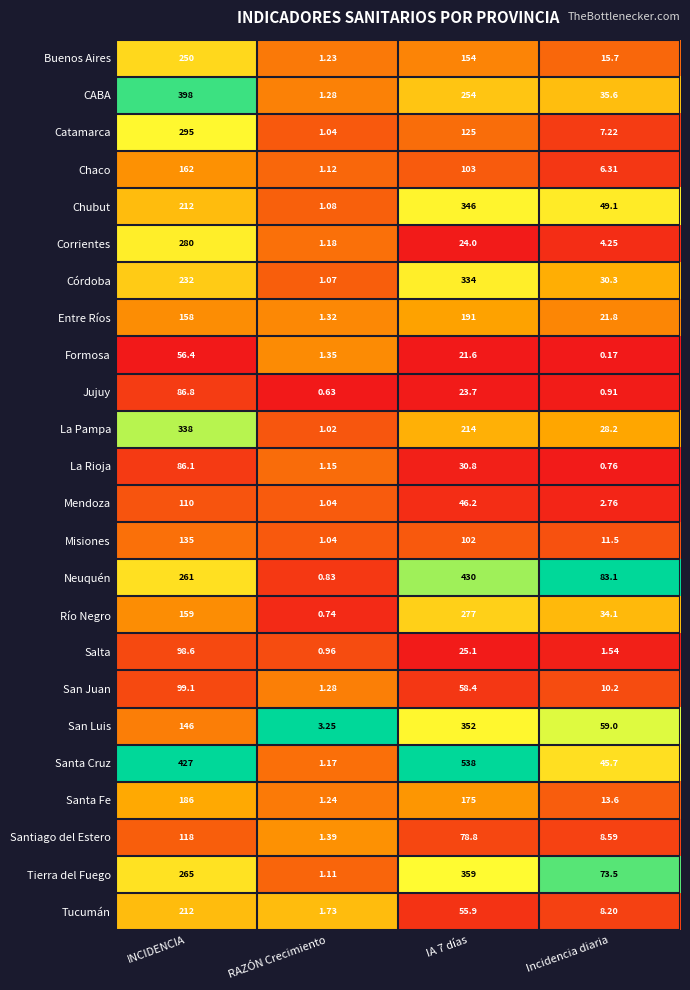

At which category does the chart reach its minimum across all series?

Incidencia diaria